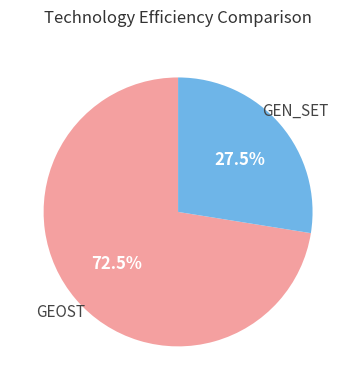

What portion of the pie excludes GEN_SET?

72.5%